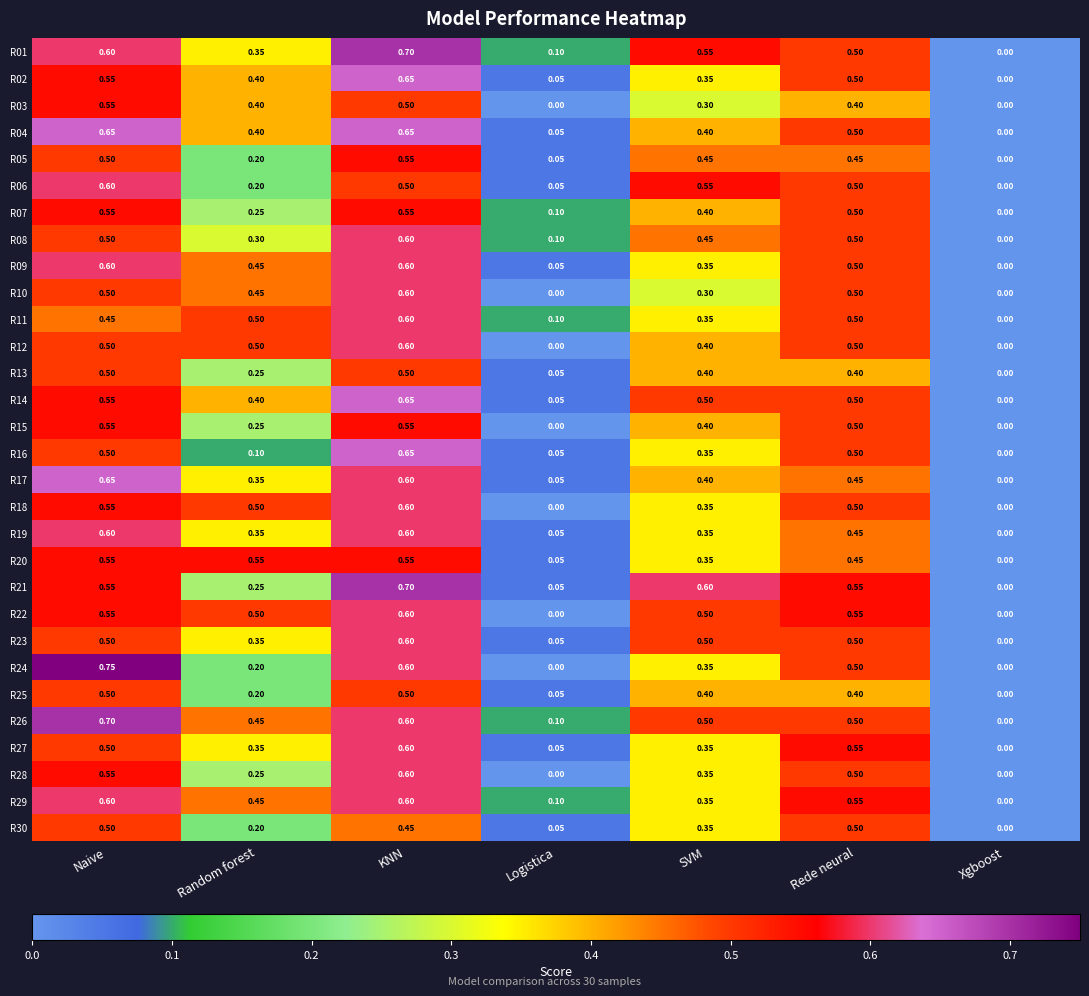

At which label is R02 closest to 0?

Xgboost